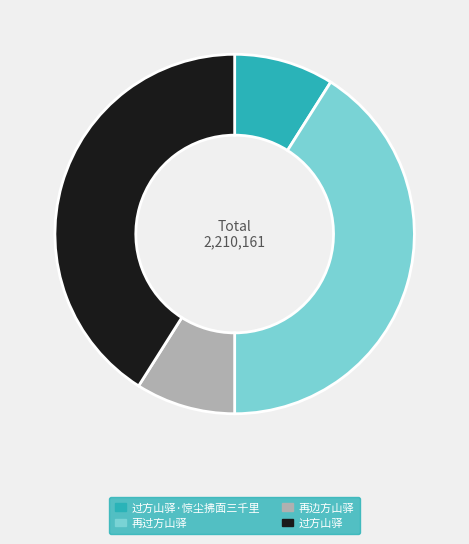

Is it true that 再过方山驿 is 41% of the pie?

True